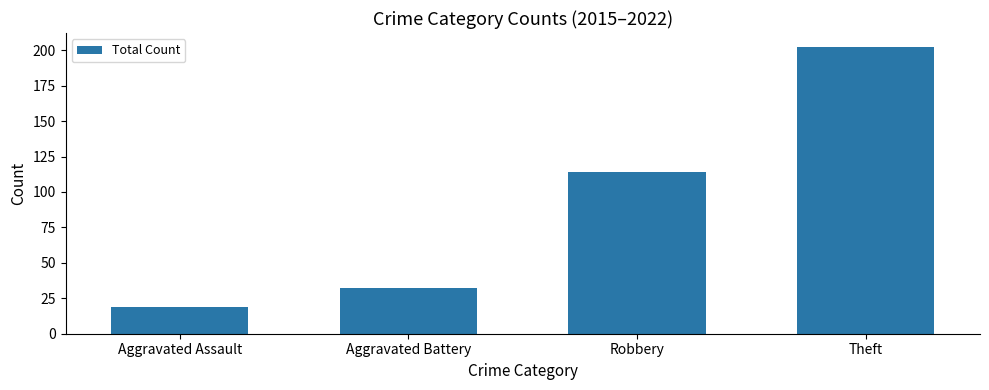

The chart shows a value of 26 at Aggravated Assault. True or false?

False